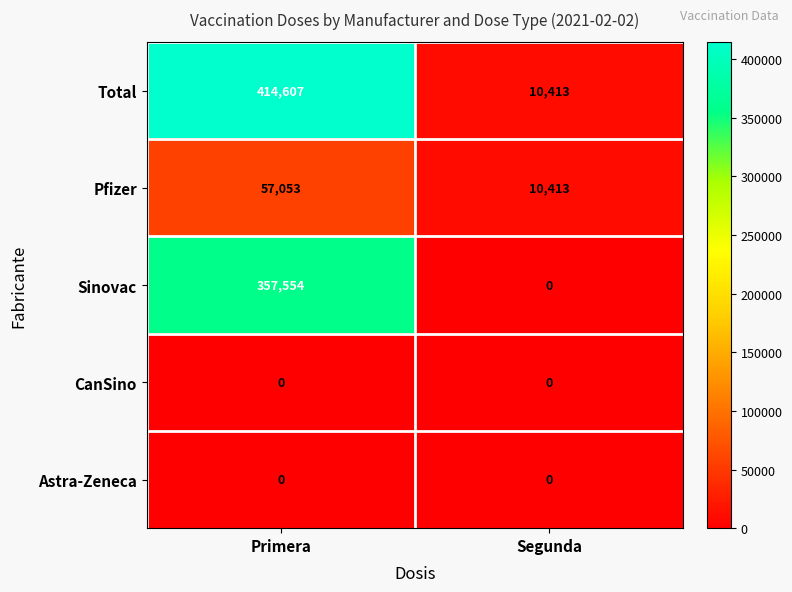

The value of Total at Primera is 203408. True or false?

False